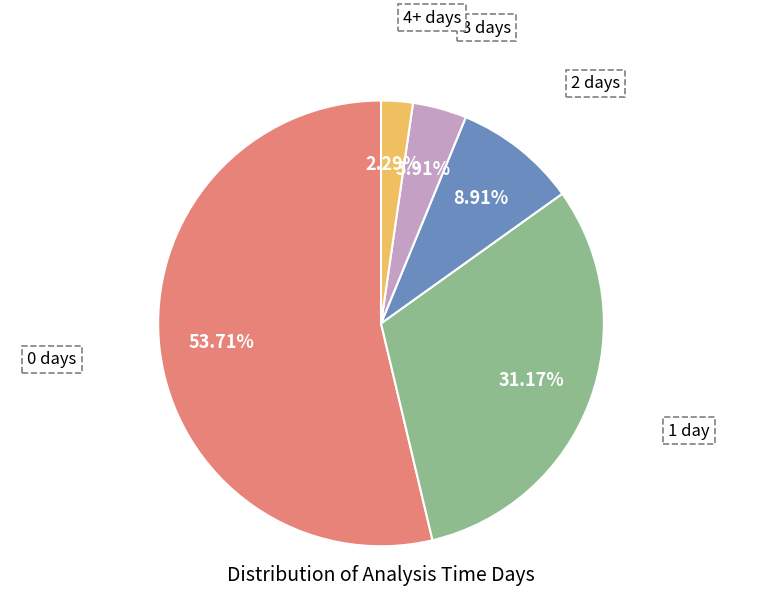

Does any single category account for the majority?

Yes